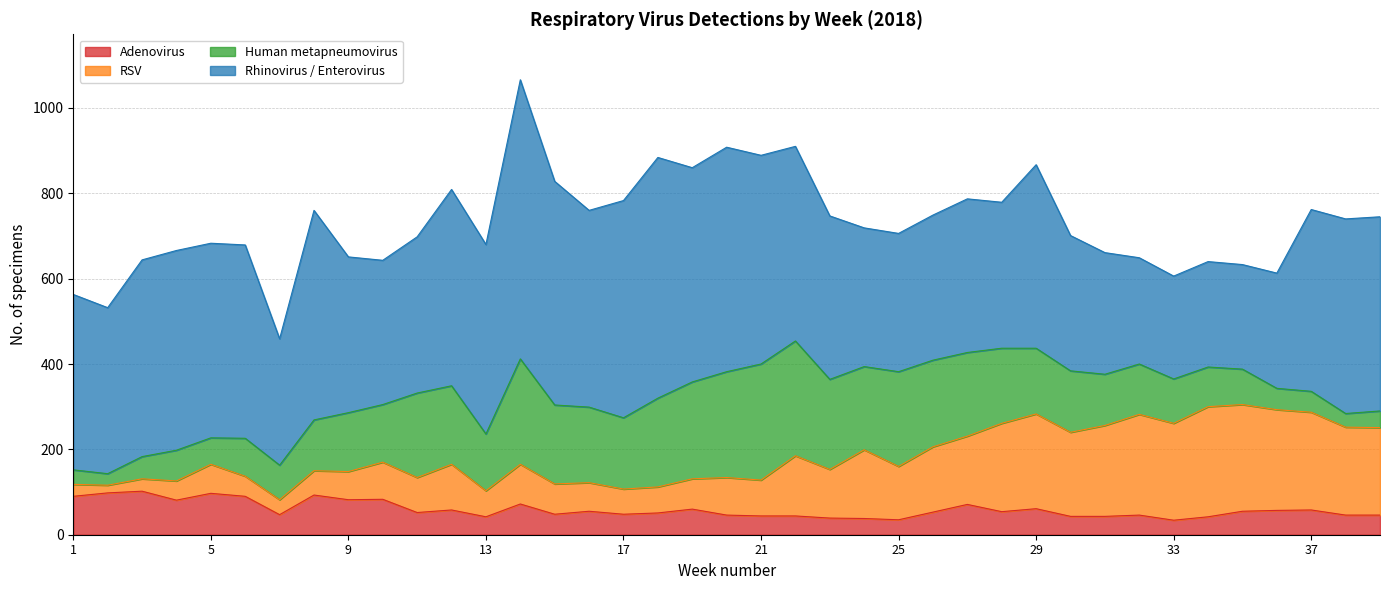

What is the value of the Human metapneumovirus point at the 1st from the left?

34